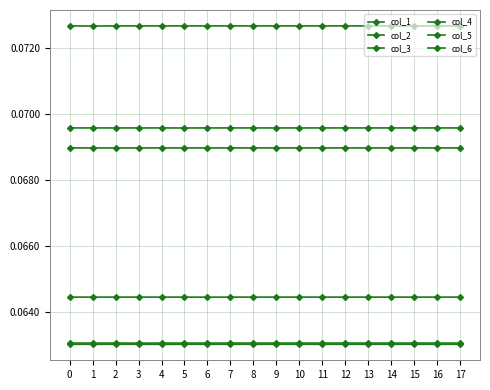

Does the chart display data point markers on the line(s)?

Yes